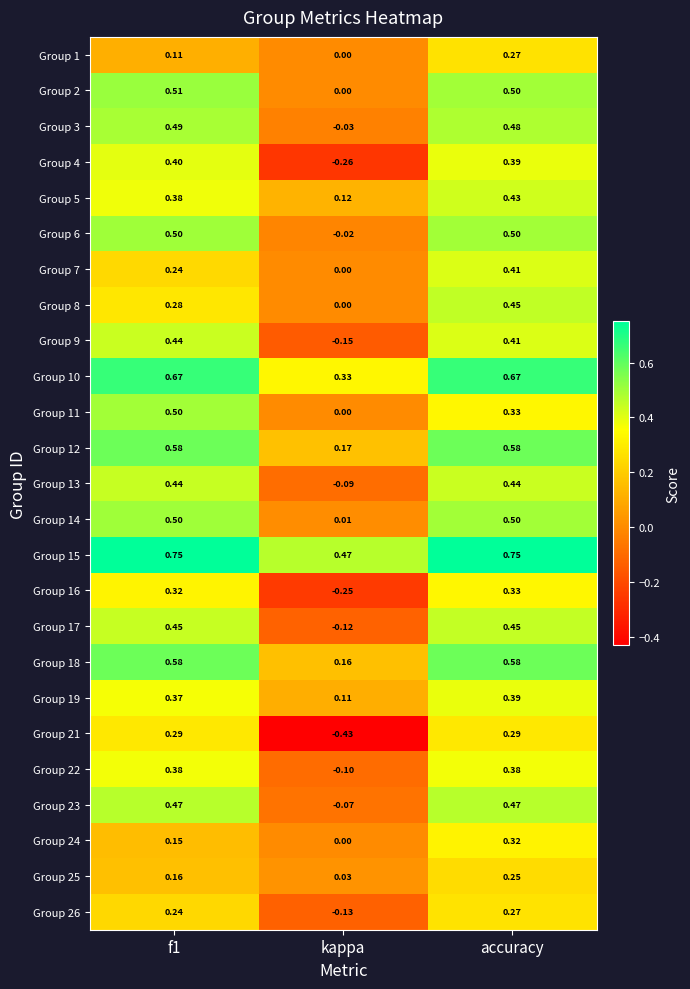

Which series has the widest spread of values?

Group 21